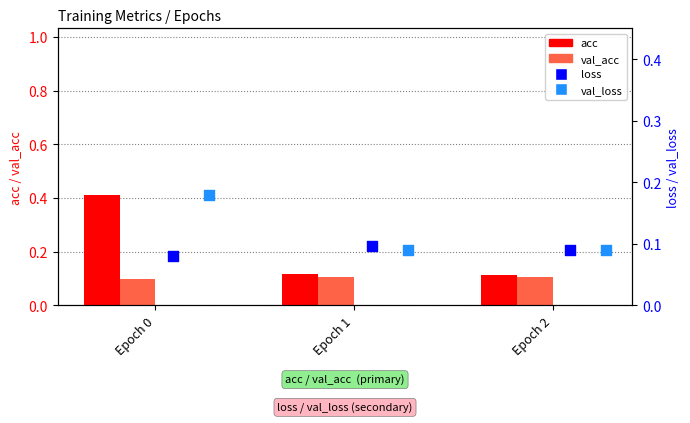

What are all the series names shown in the legend?

acc, val_acc, loss, val_loss